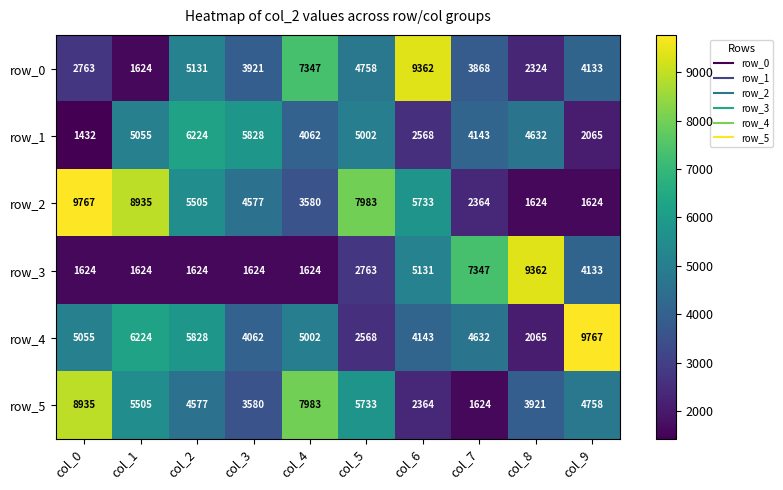

What is the minimum value shown in the chart?

1432